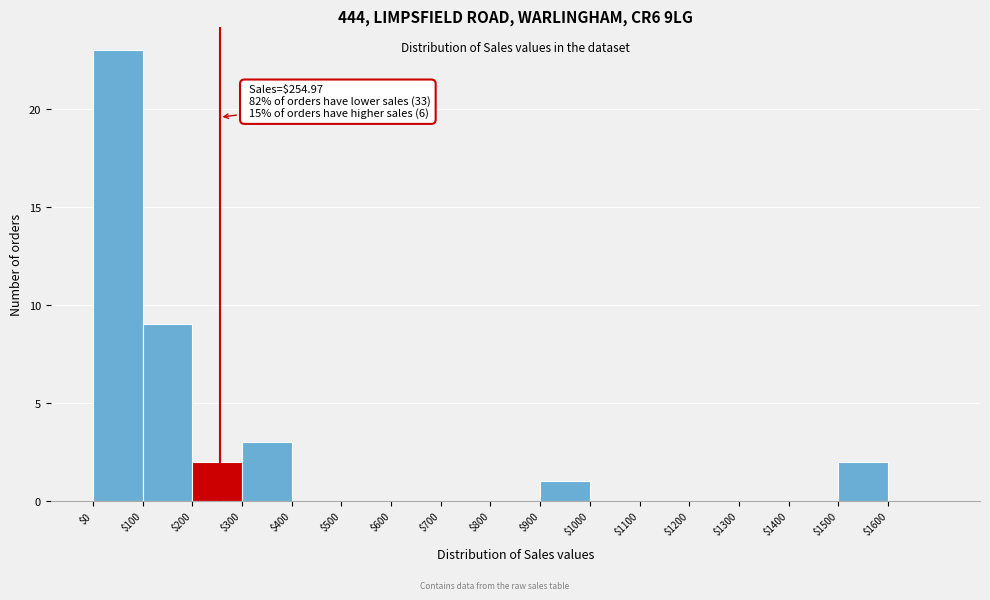

Which range on the x-axis has the tallest bar?

0 to 100